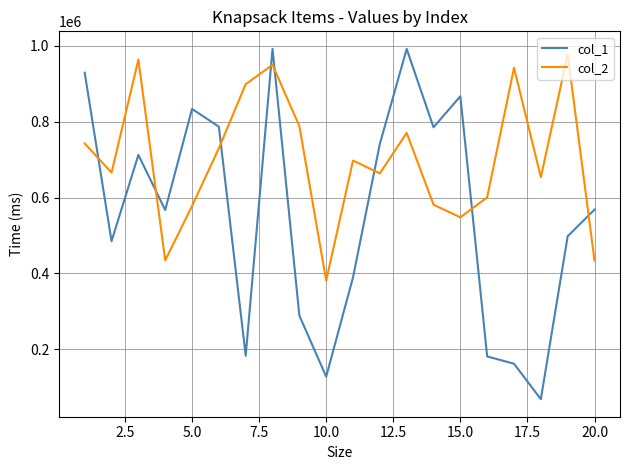

True or false: col_1 and col_2 intersect in this chart.

True